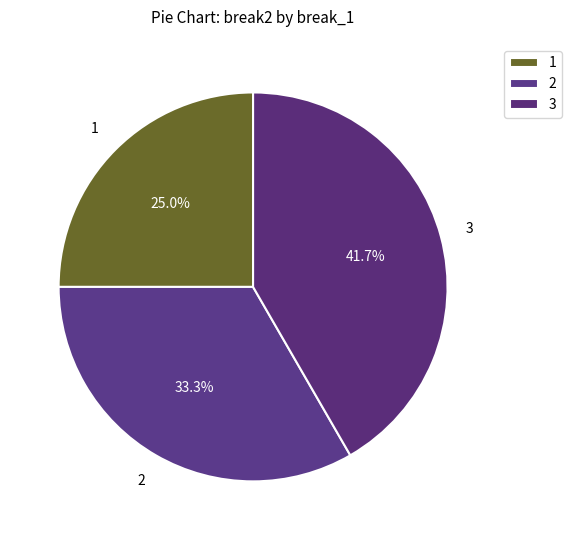

Which has a higher value, 1 or 3?

3